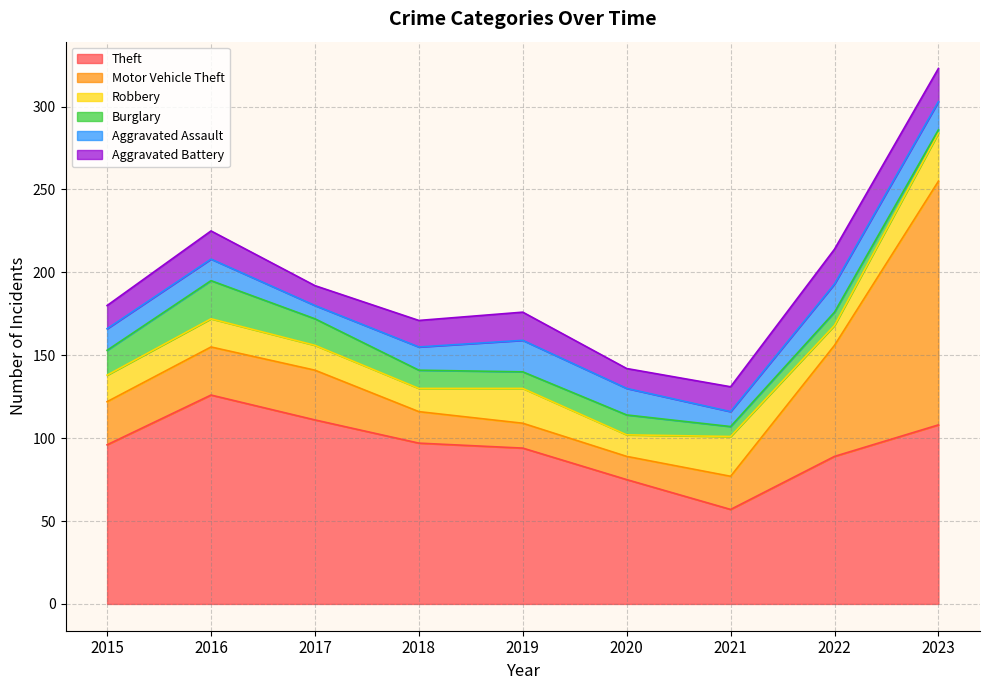

How many lines are shown in the chart?

6